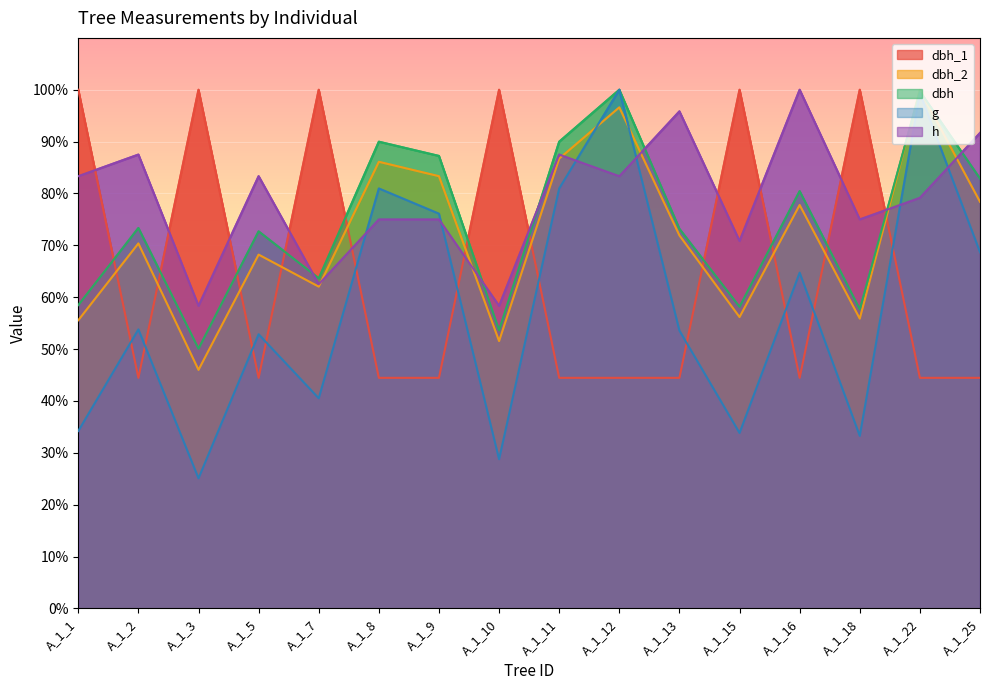

Rank the series at A_1_16 from highest to lowest value.

h, dbh, dbh_2, g, dbh_1